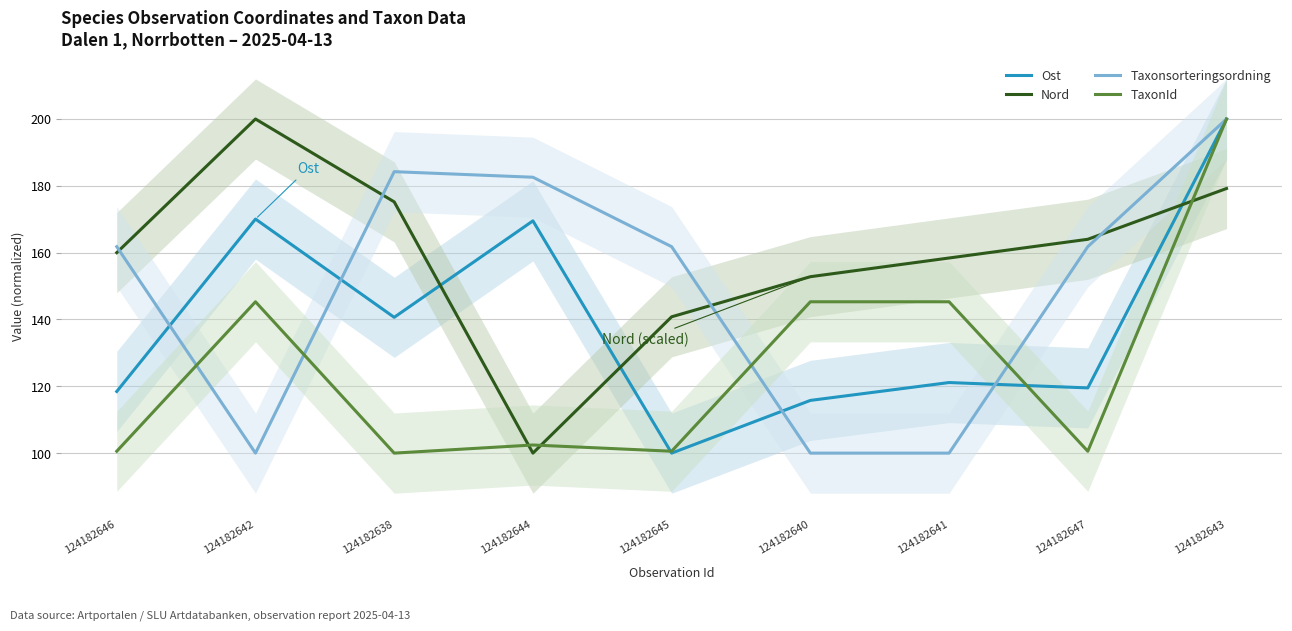

The TaxonId series shows 200.0 at 124182643. True or false?

True